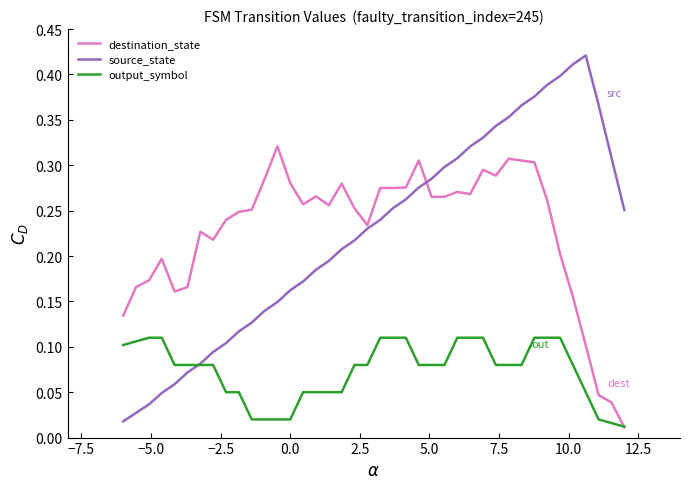

List the series in order of their peak value, lowest first.

output_symbol, destination_state, source_state